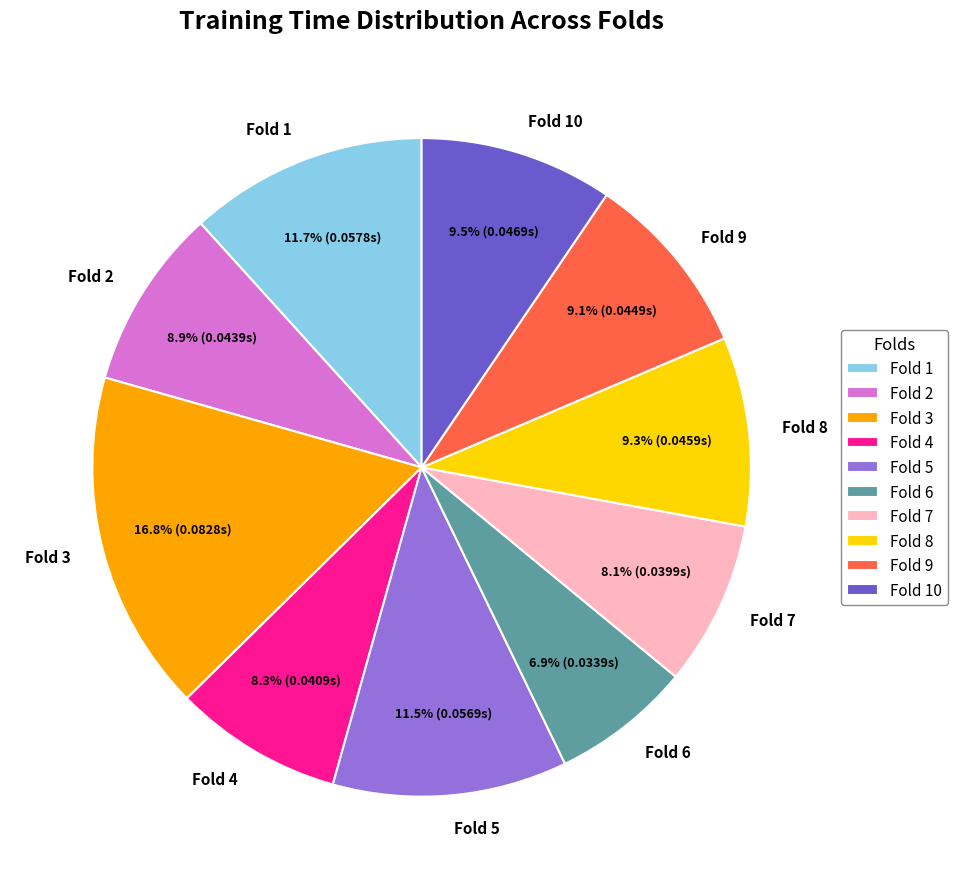

What is the total percentage of Fold 10 and Fold 9?

18.6%